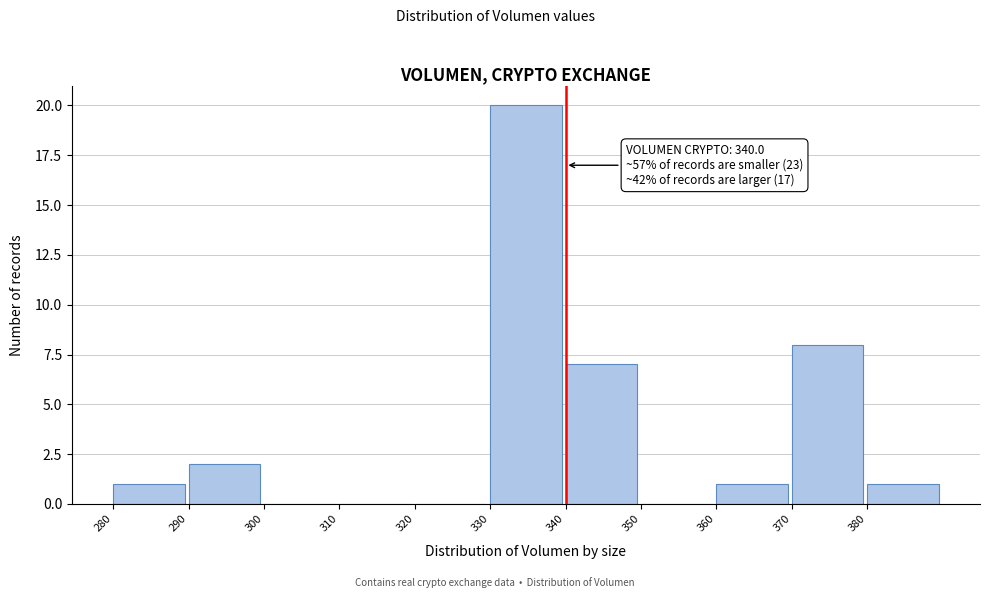

Which range on the x-axis has the tallest bar?

330 to 340